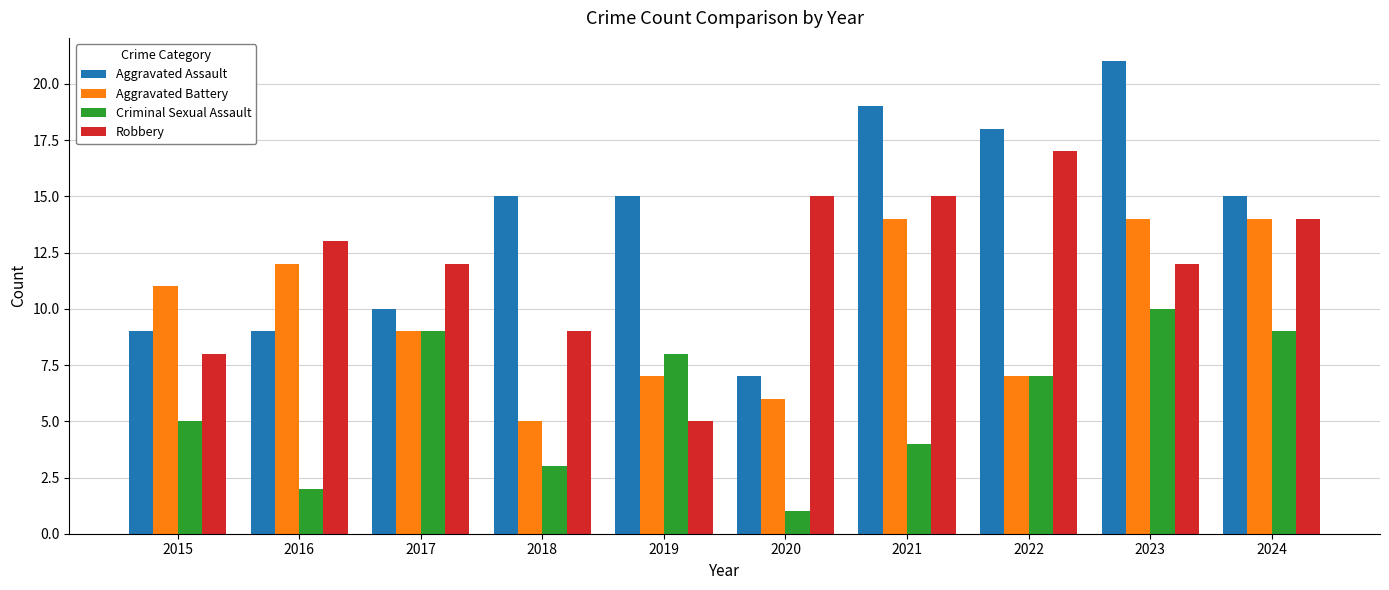

Between 2015 and 2021, which series saw the biggest shift?

Aggravated Assault